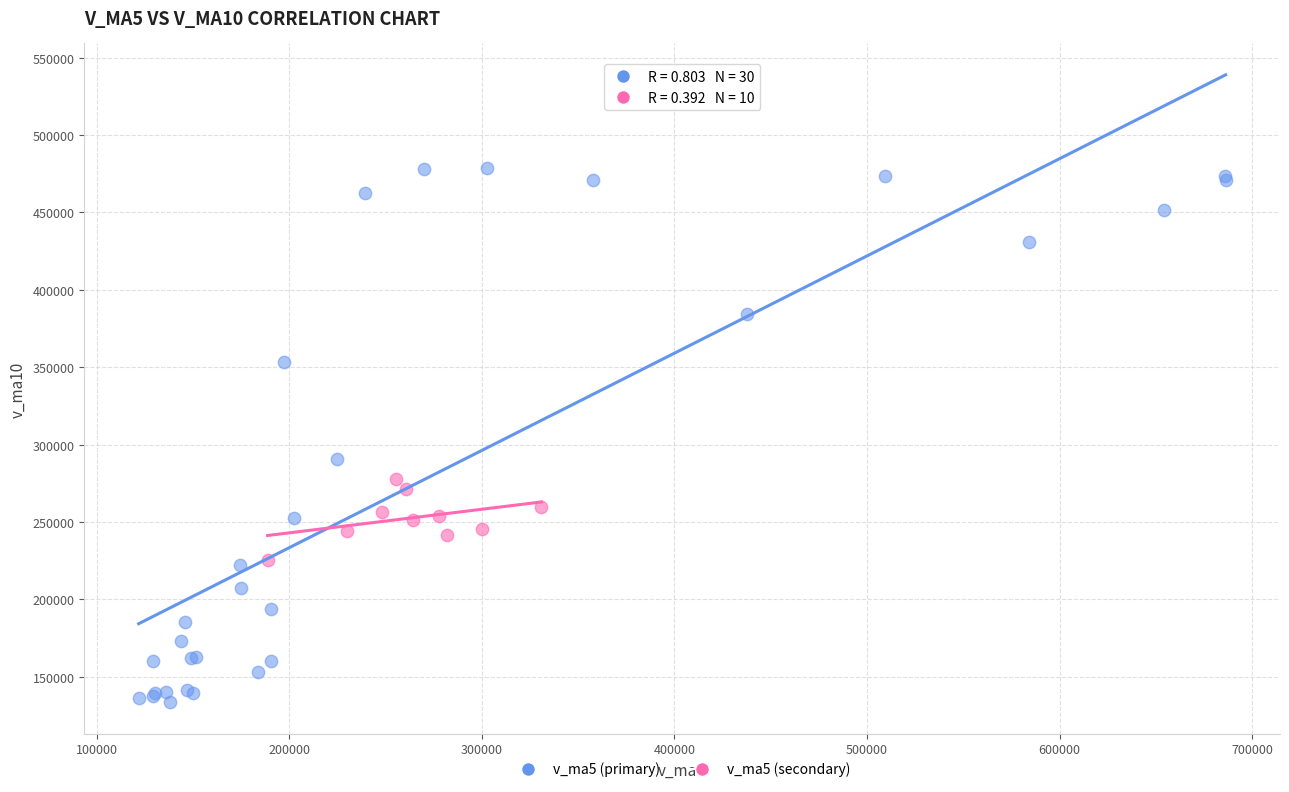

Which series reaches the minimum Y coordinate?

v_ma5 (primary)